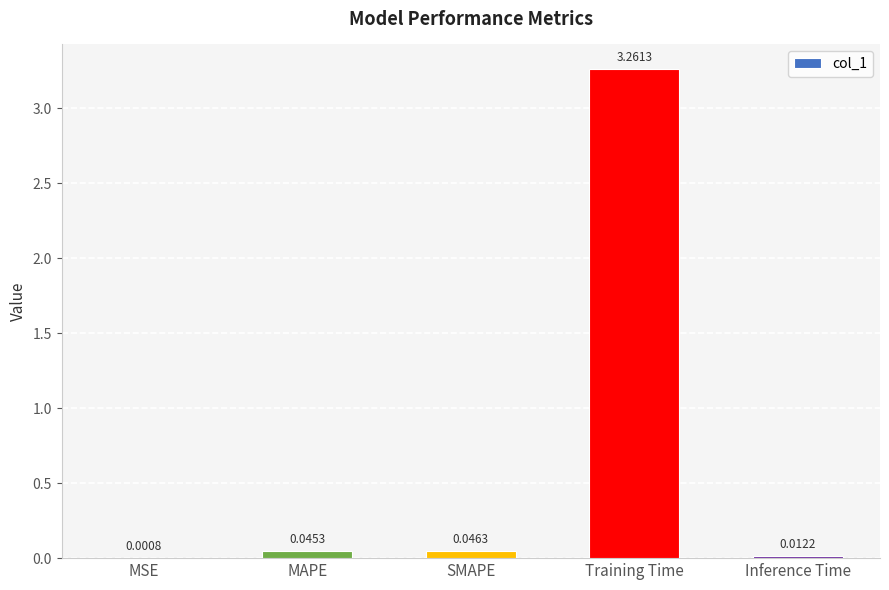

Between MAPE and Training Time, which is larger?

Training Time